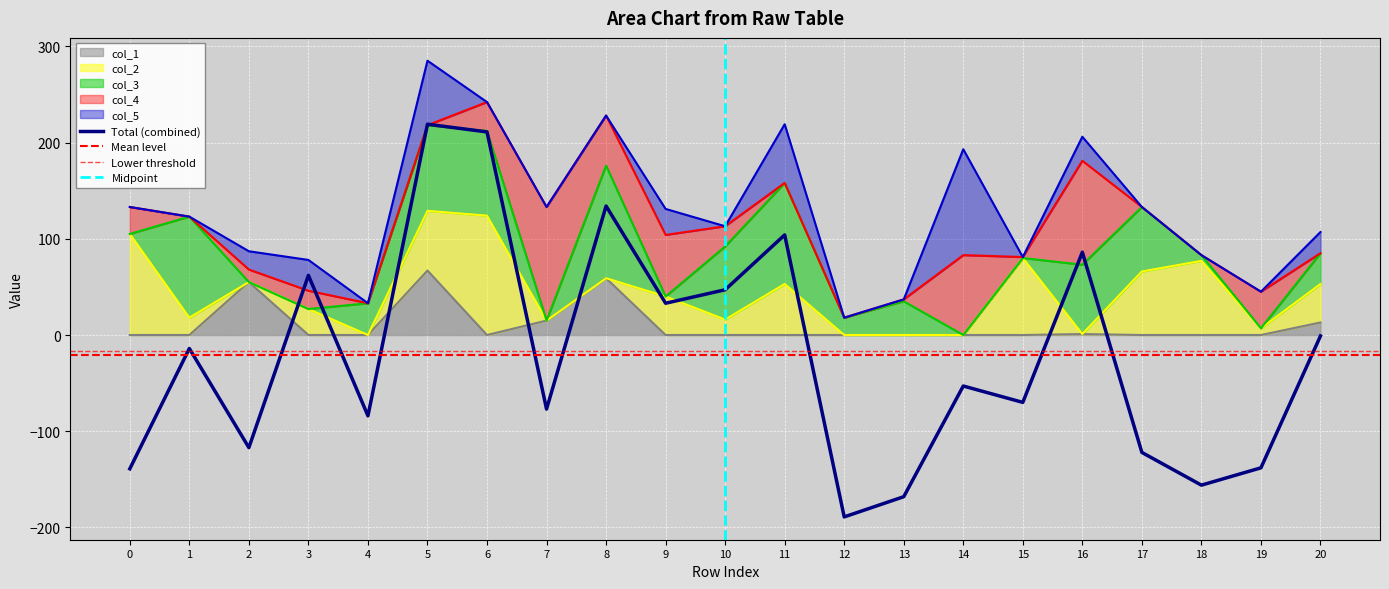

True or false: col_3 has a value of 67 at 17.

True